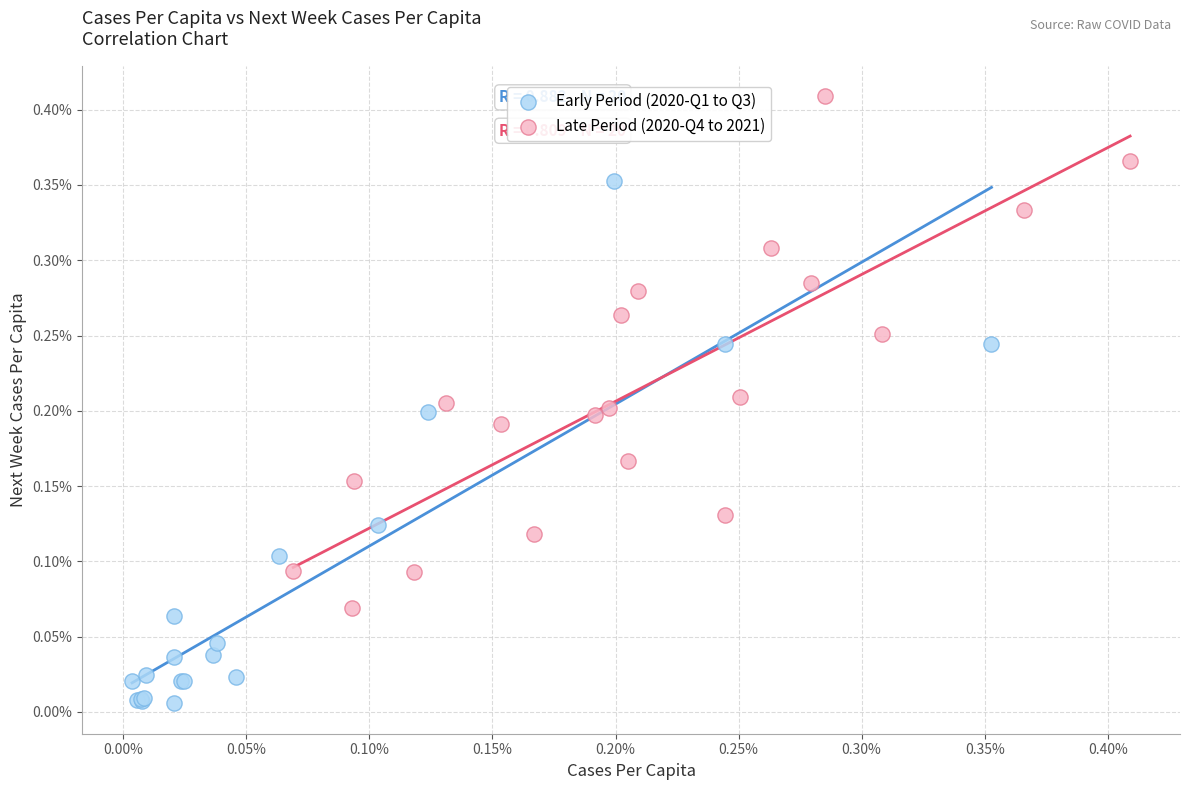

Which series contains the lowest Y value?

Early Period (2020-Q1 to Q3)